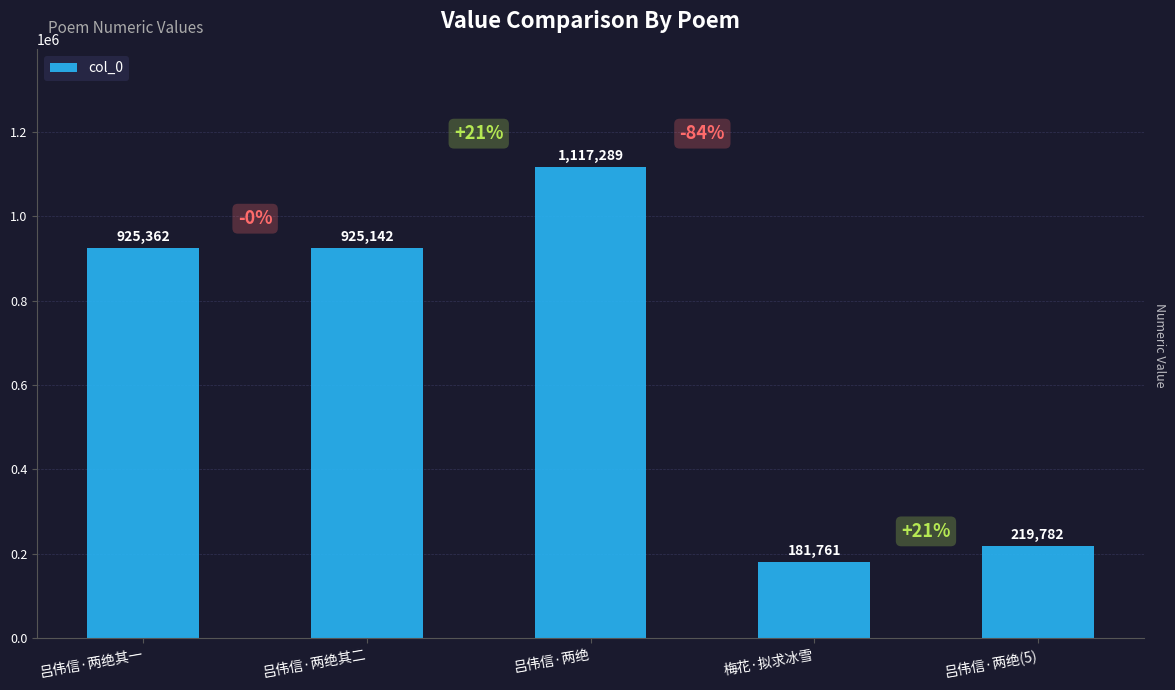

Which label corresponds to the largest value in the chart?

吕伟信·两绝